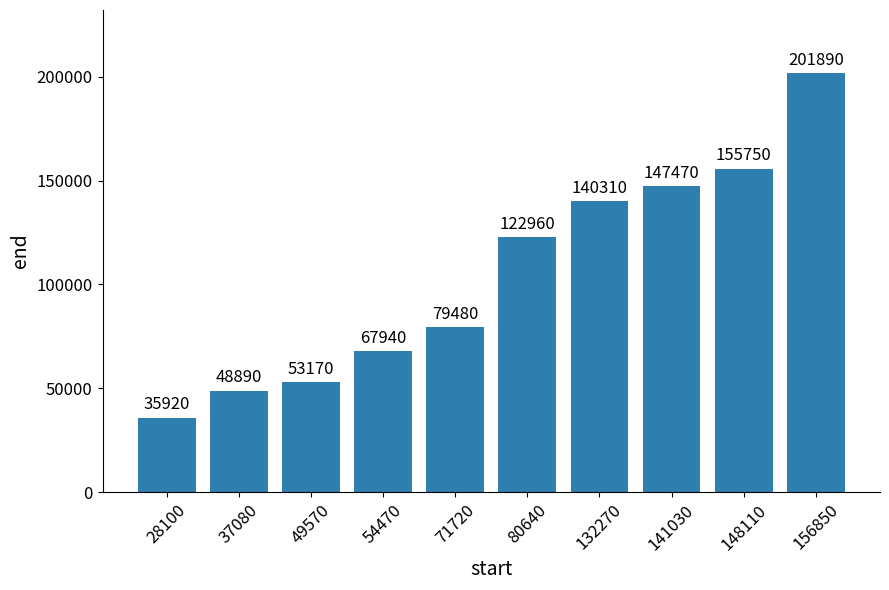

Is it true that the value at 141030 is 147470?

True